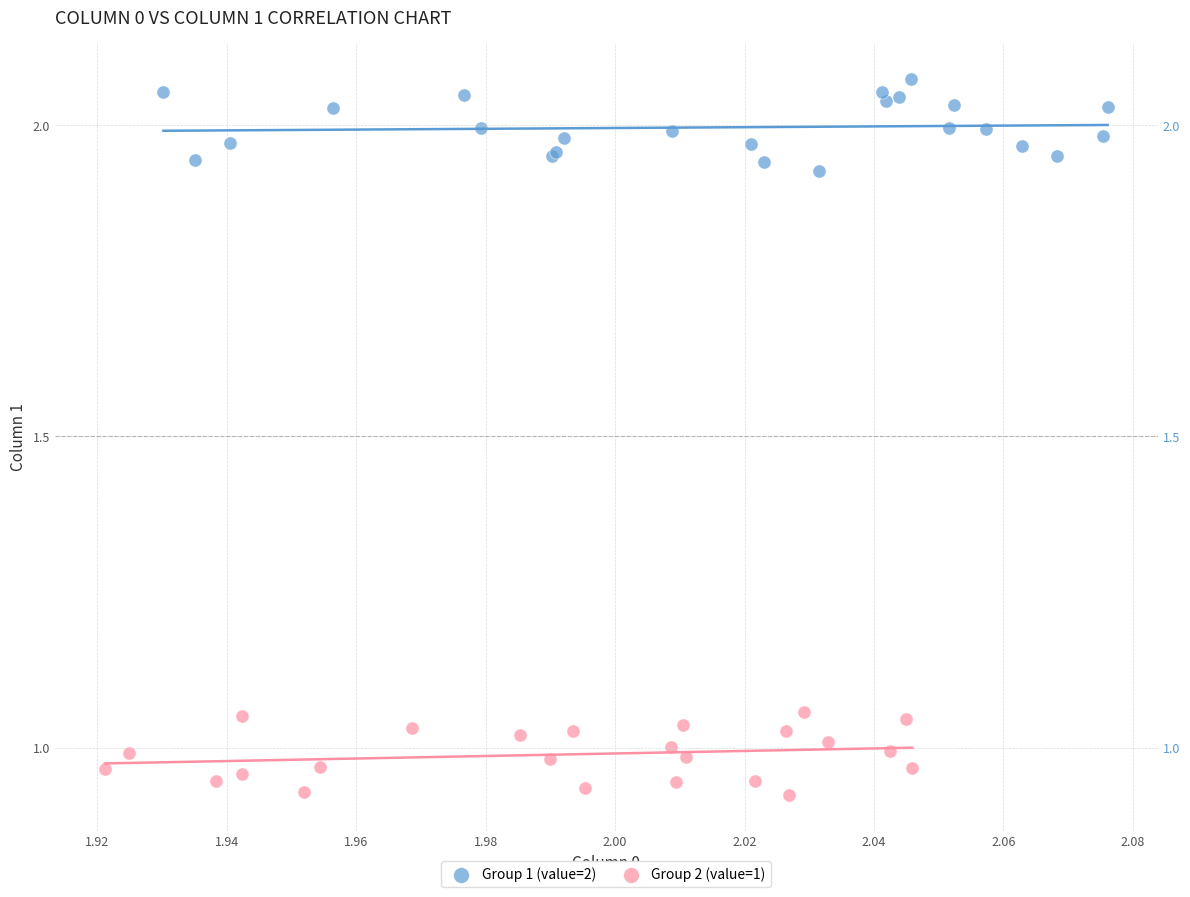

Which series contains the lowest Y value?

Group 2 (value=1)